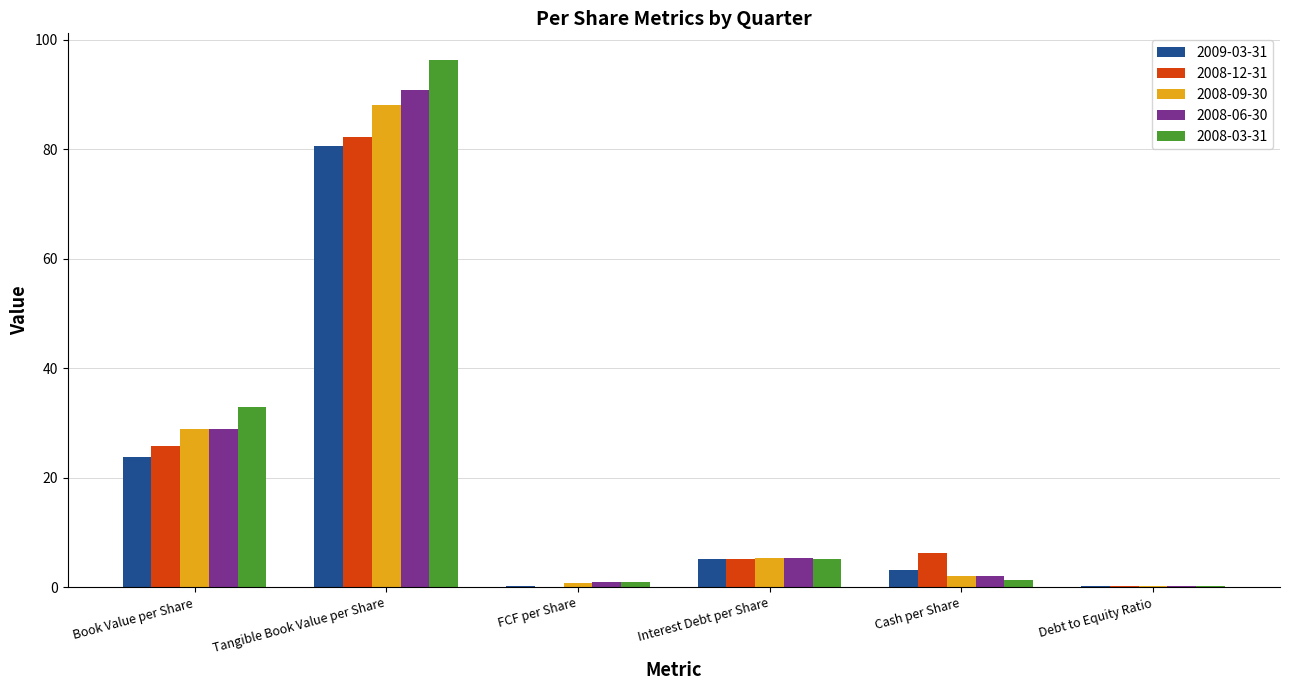

Is the value of 2008-09-30 at FCF per Share greater than the value of 2008-03-31 at Interest Debt per Share?

No